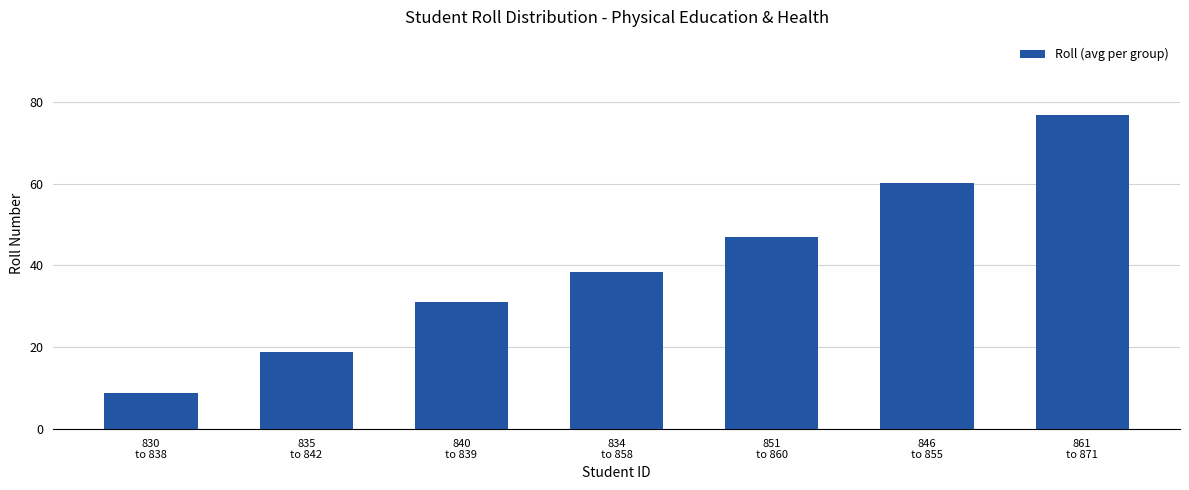

List the labels in order of value, smallest first.

830
to 838, 835
to 842, 840
to 839, 834
to 858, 851
to 860, 846
to 855, 861
to 871